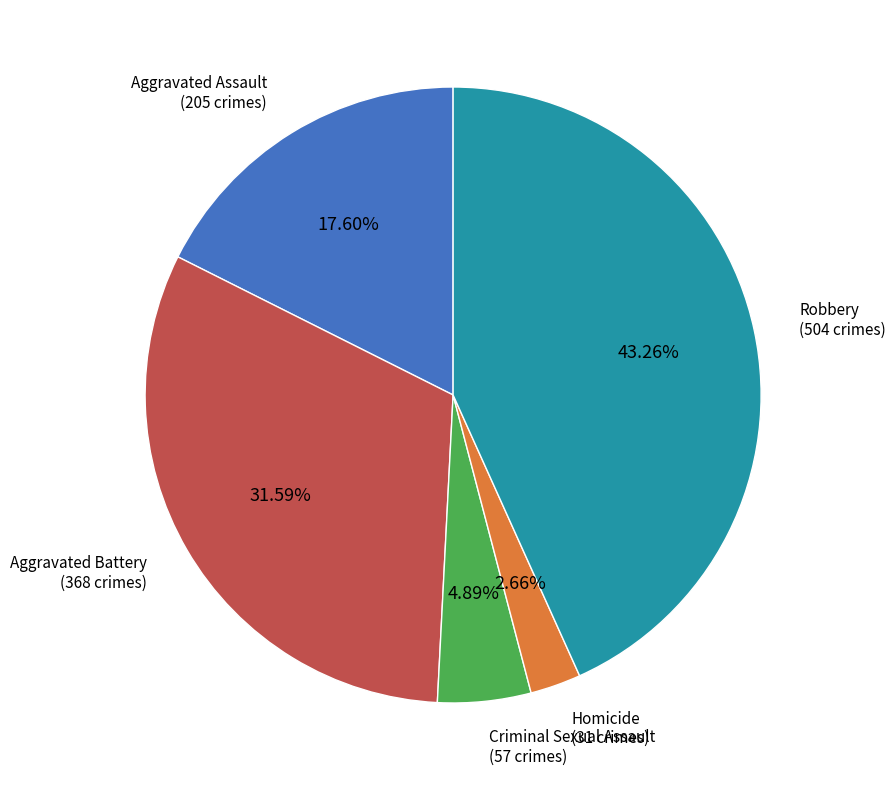

Is there a majority slice in this chart?

No